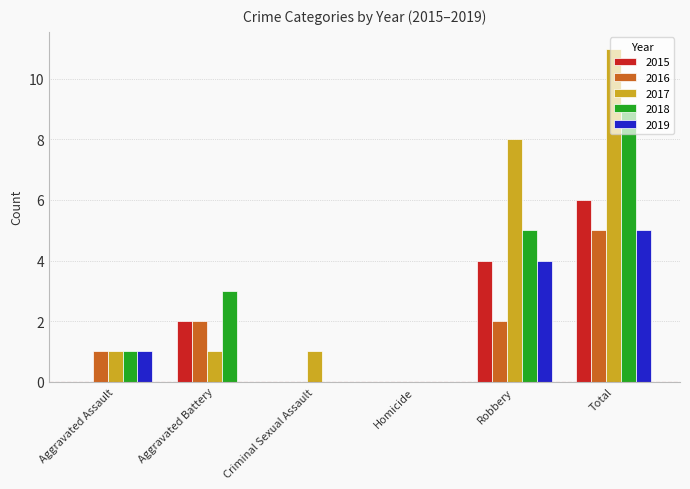

What is the sum of all 2015 values?

12